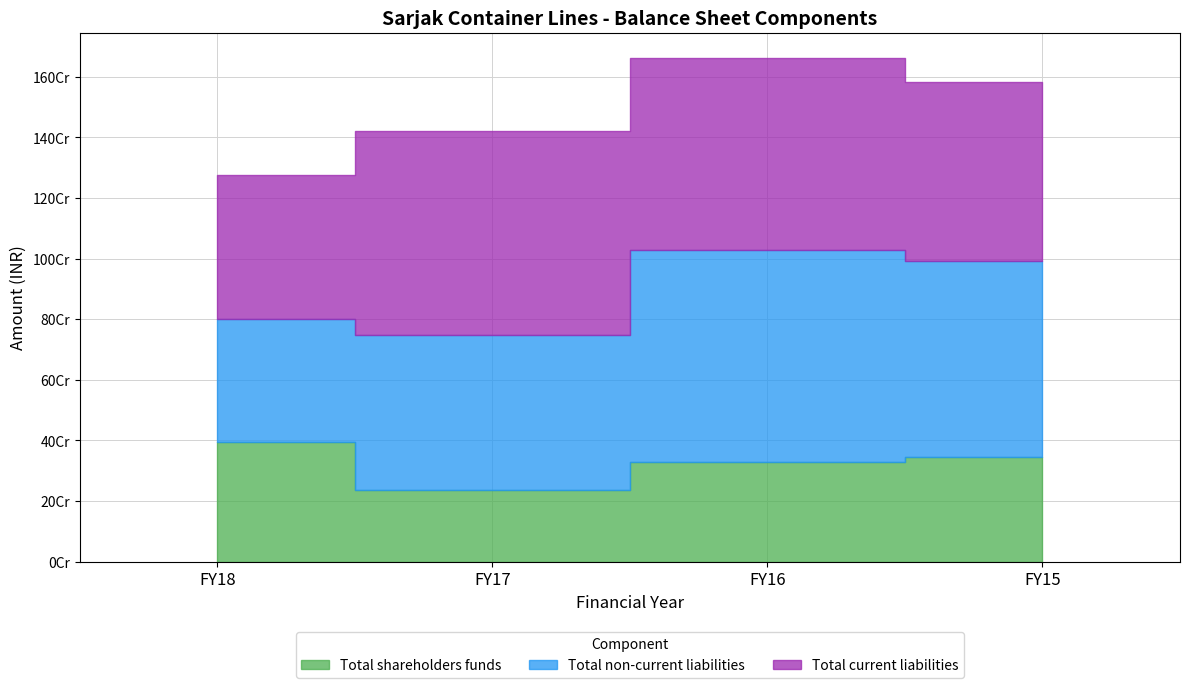

What is the spread (max minus min) of values at FY16?

366901427